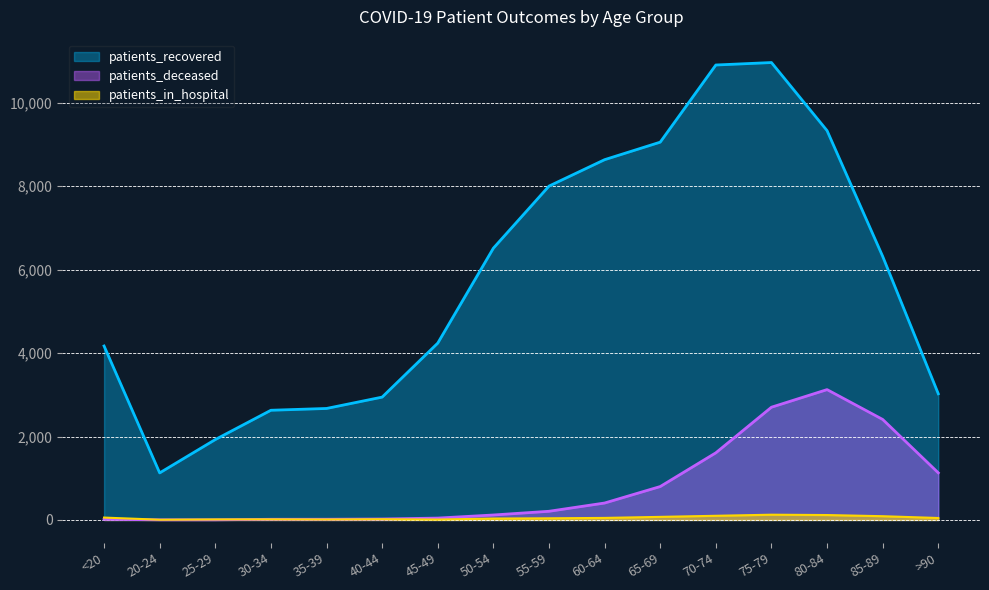

True or false: patients_recovered has more than 2 points higher than both neighbors.

False